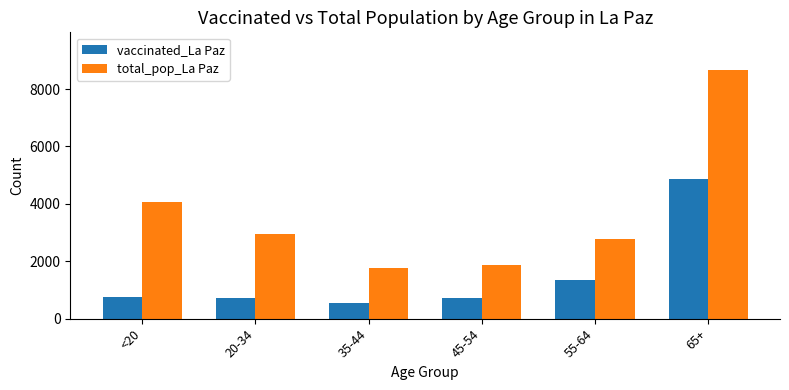

List the series in order of their peak value, highest first.

total_pop_La Paz, vaccinated_La Paz